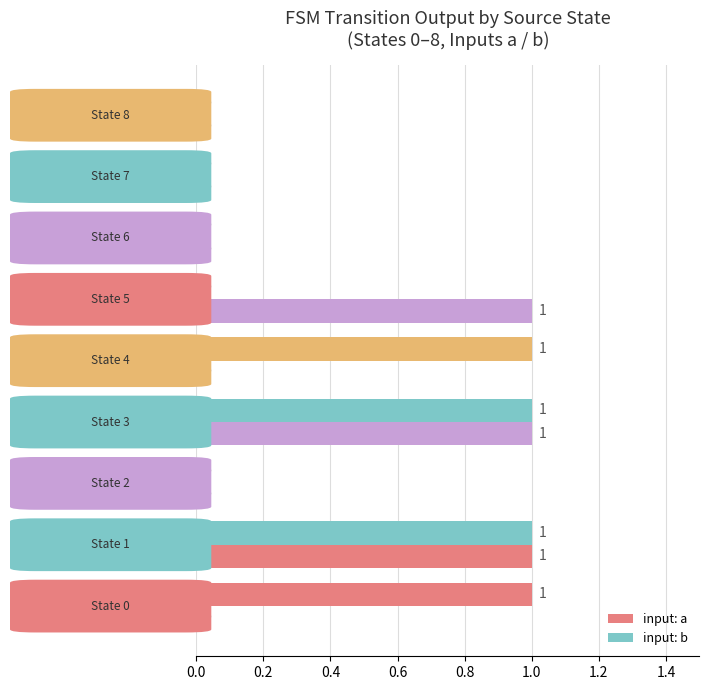

Which series has the largest range (max minus min)?

input: a